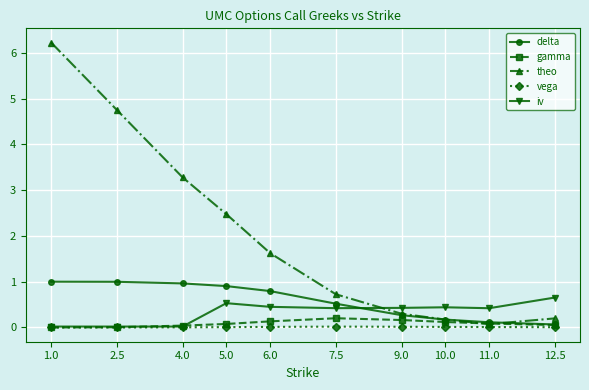

What is the label of the 1st point from the right?

12.5